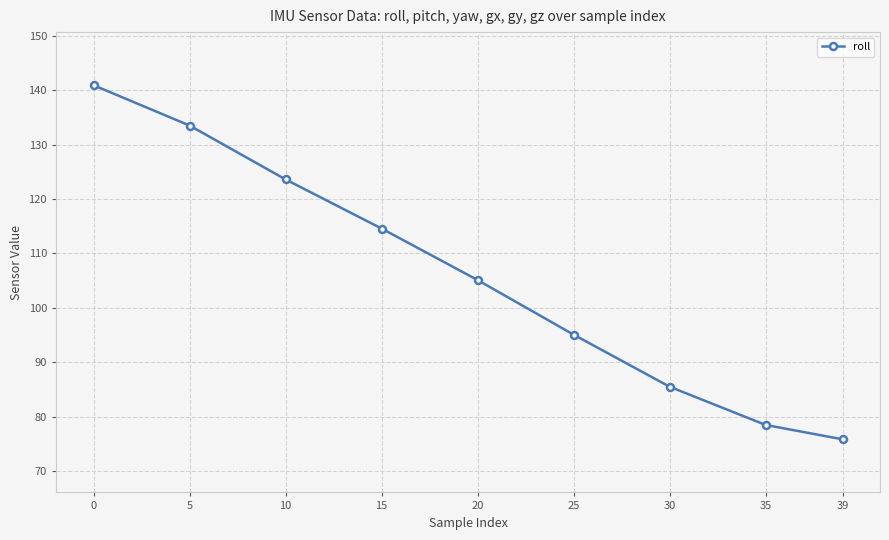

How many categories are shown in the chart?

9